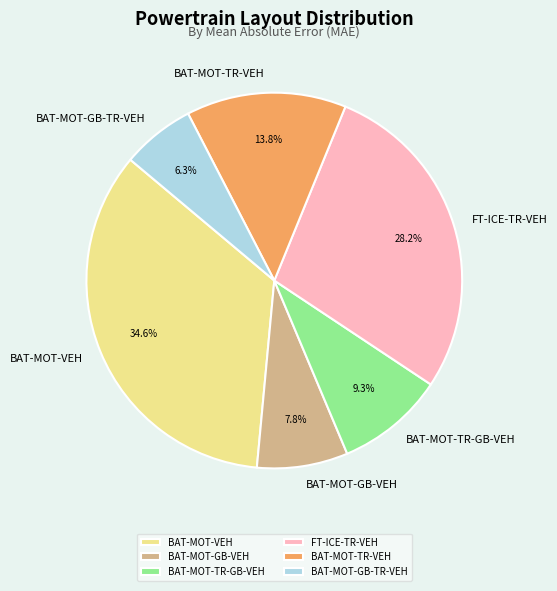

To the nearest percent, what is the difference between the largest and smallest slice percentages?

28%